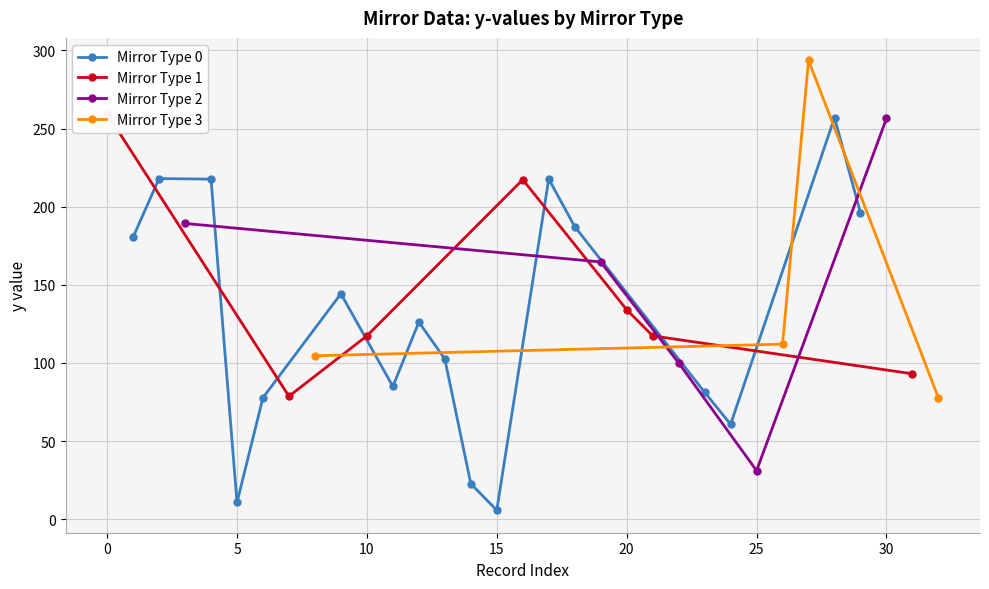

Between 22 and 7, which is larger?

22